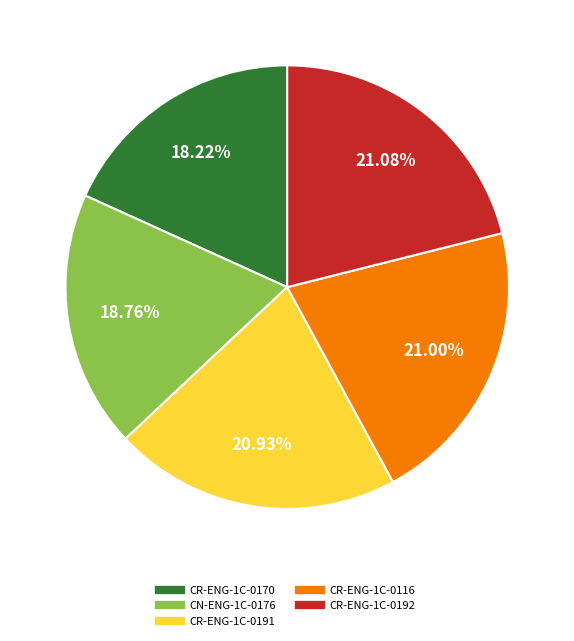

Is there any slice that represents more than half of the pie?

No